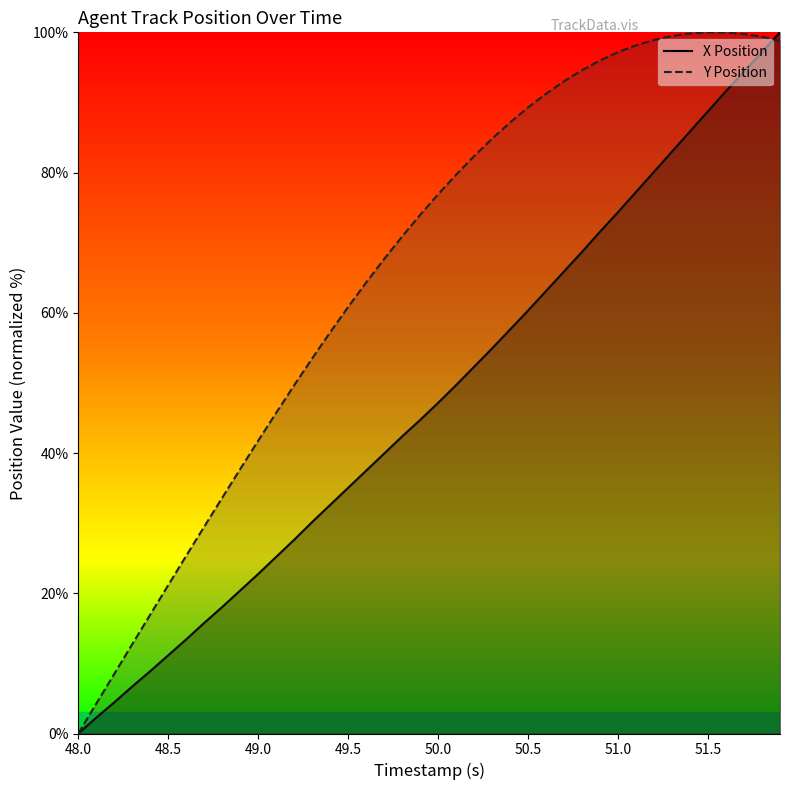

True or false: X Position and Y Position intersect in this chart.

True